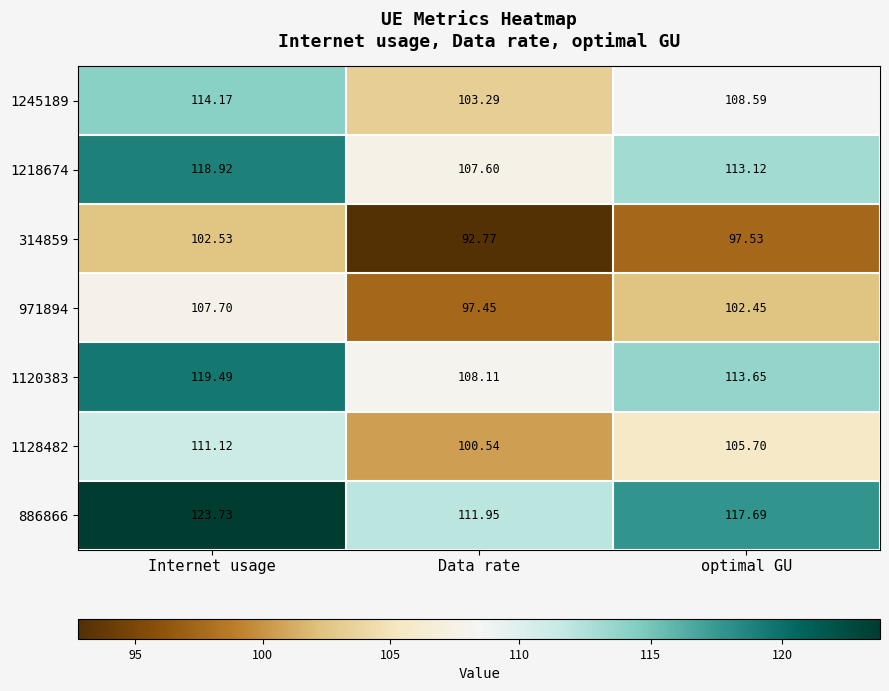

Where is 1218674 nearest to the value 113?

optimal GU